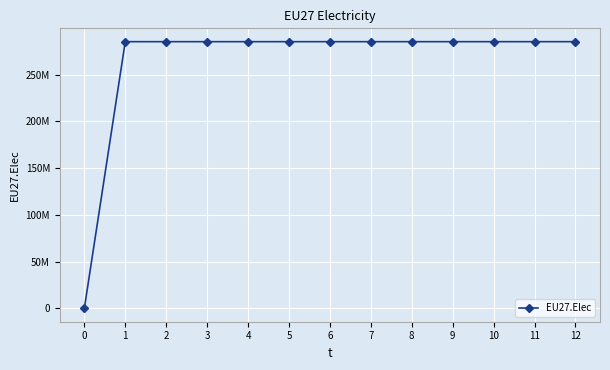

Does the chart have visible grid lines?

Yes